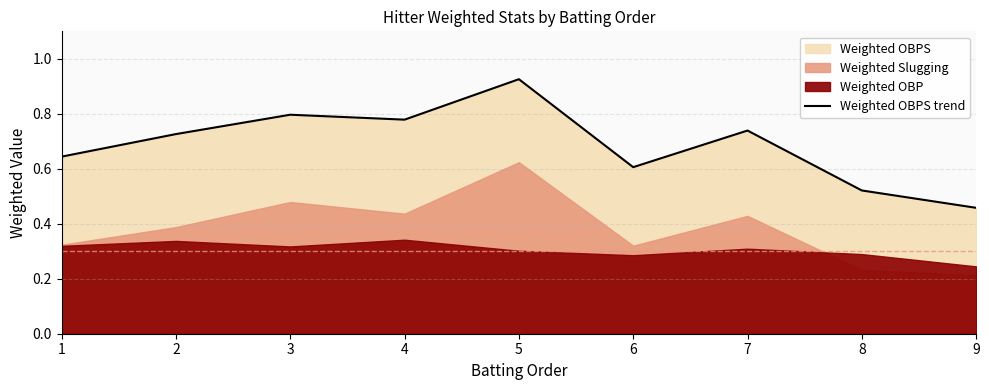

True or false: there are more than 2 points higher than both neighbors.

True